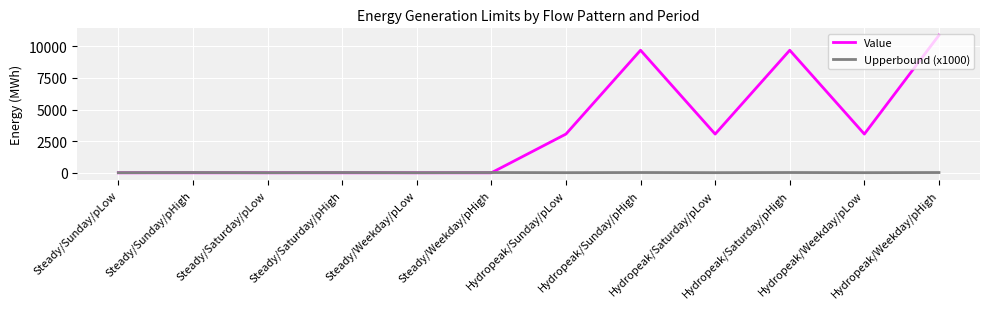

List the series in order of their overall mean, lowest first.

Upperbound (x1000), Value